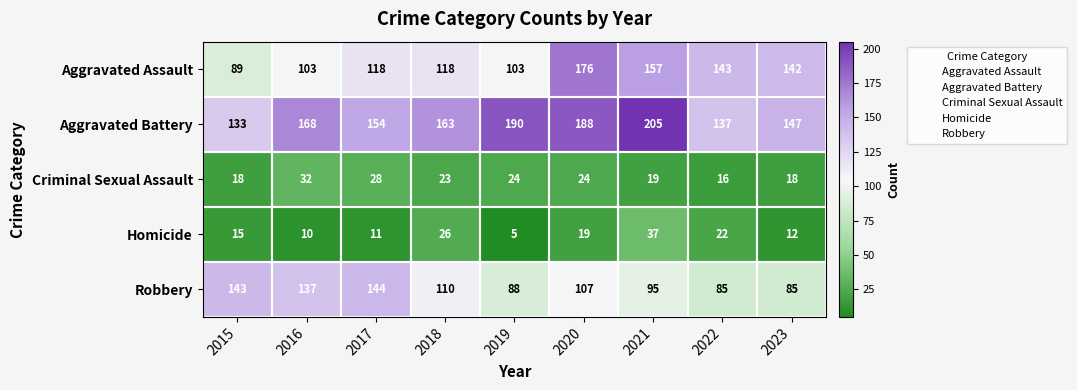

At which category is the sum across all series the highest?

2020